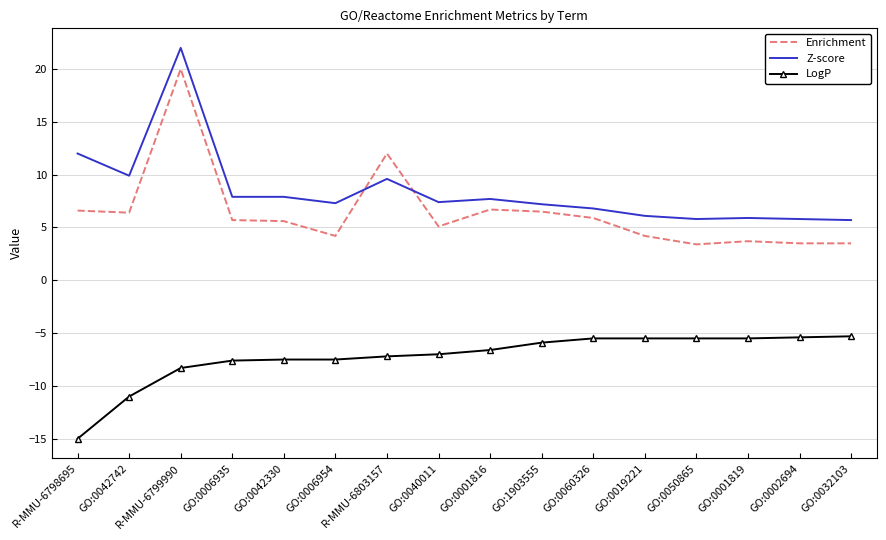

True or false: Z-score and Enrichment cross at least once.

True